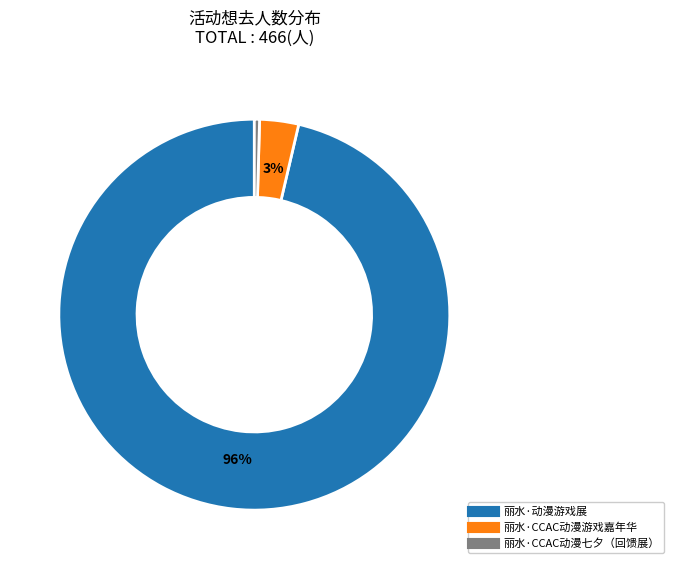

What percentage is the 丽水·CCAC动漫游戏嘉年华 slice, to the nearest percent?

3%